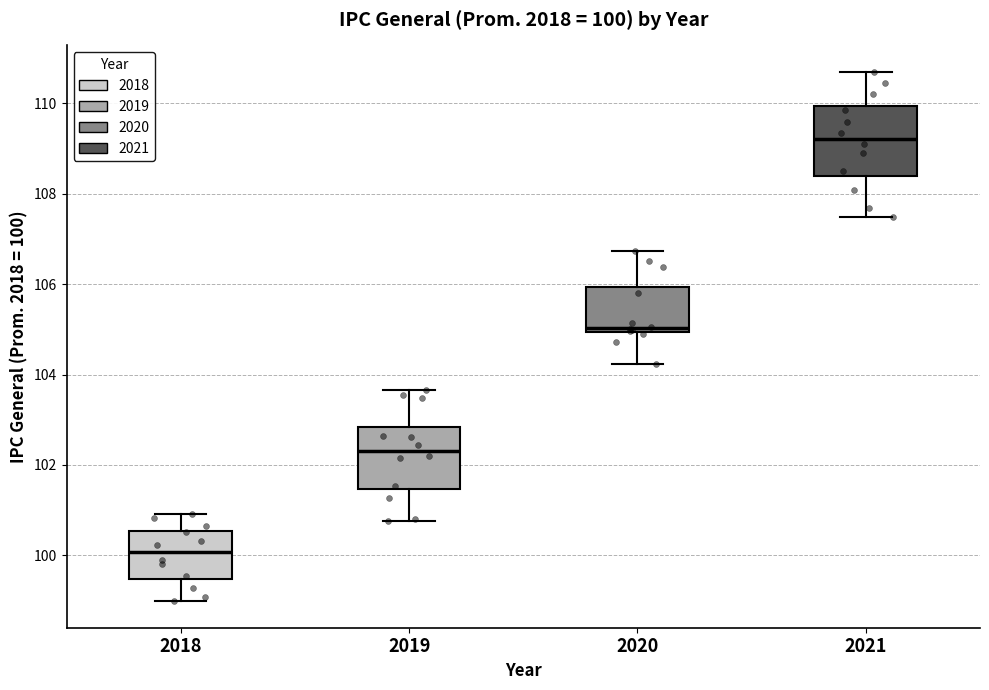

Which box has the lowest median line?

2018